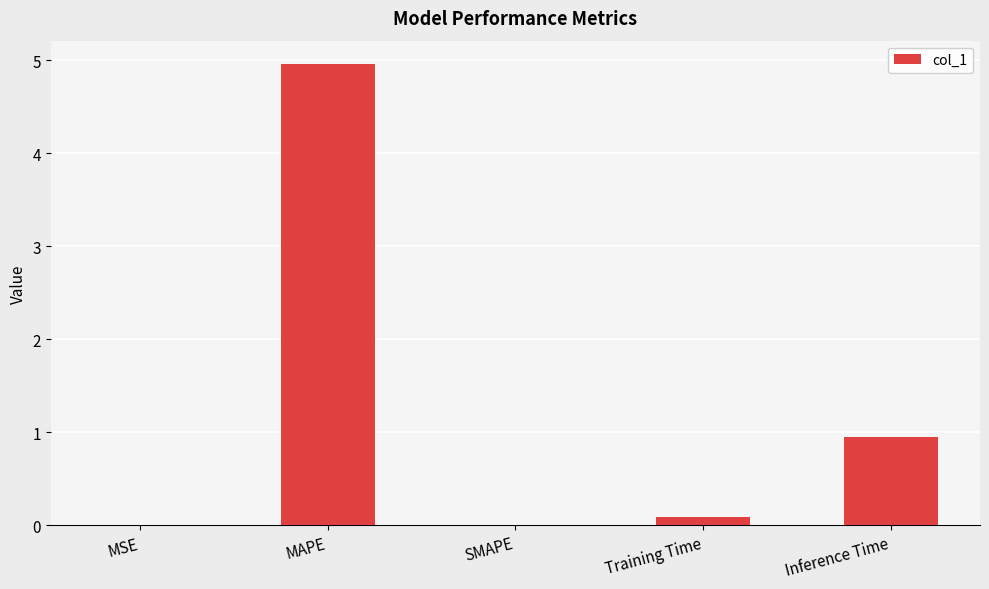

Between MSE and Inference Time, which is larger?

Inference Time